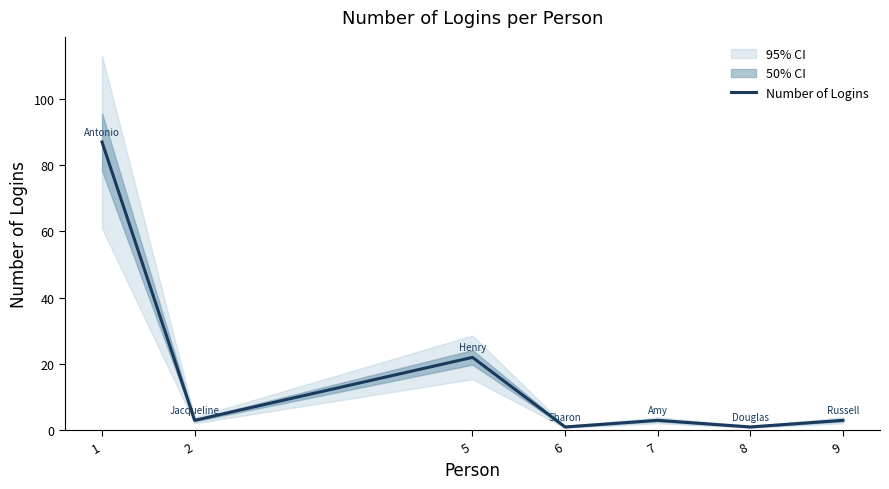

True or false: the data has more than 1 interior local peaks.

True